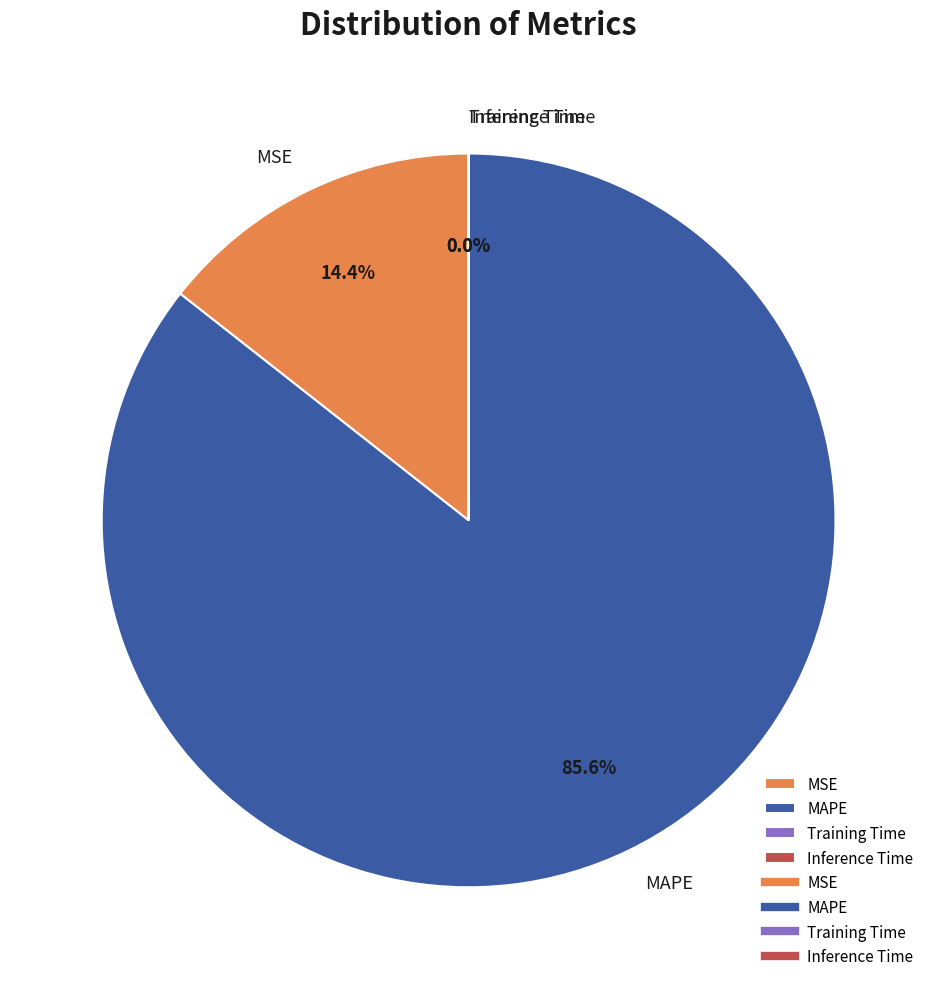

Which slice is the largest?

MAPE